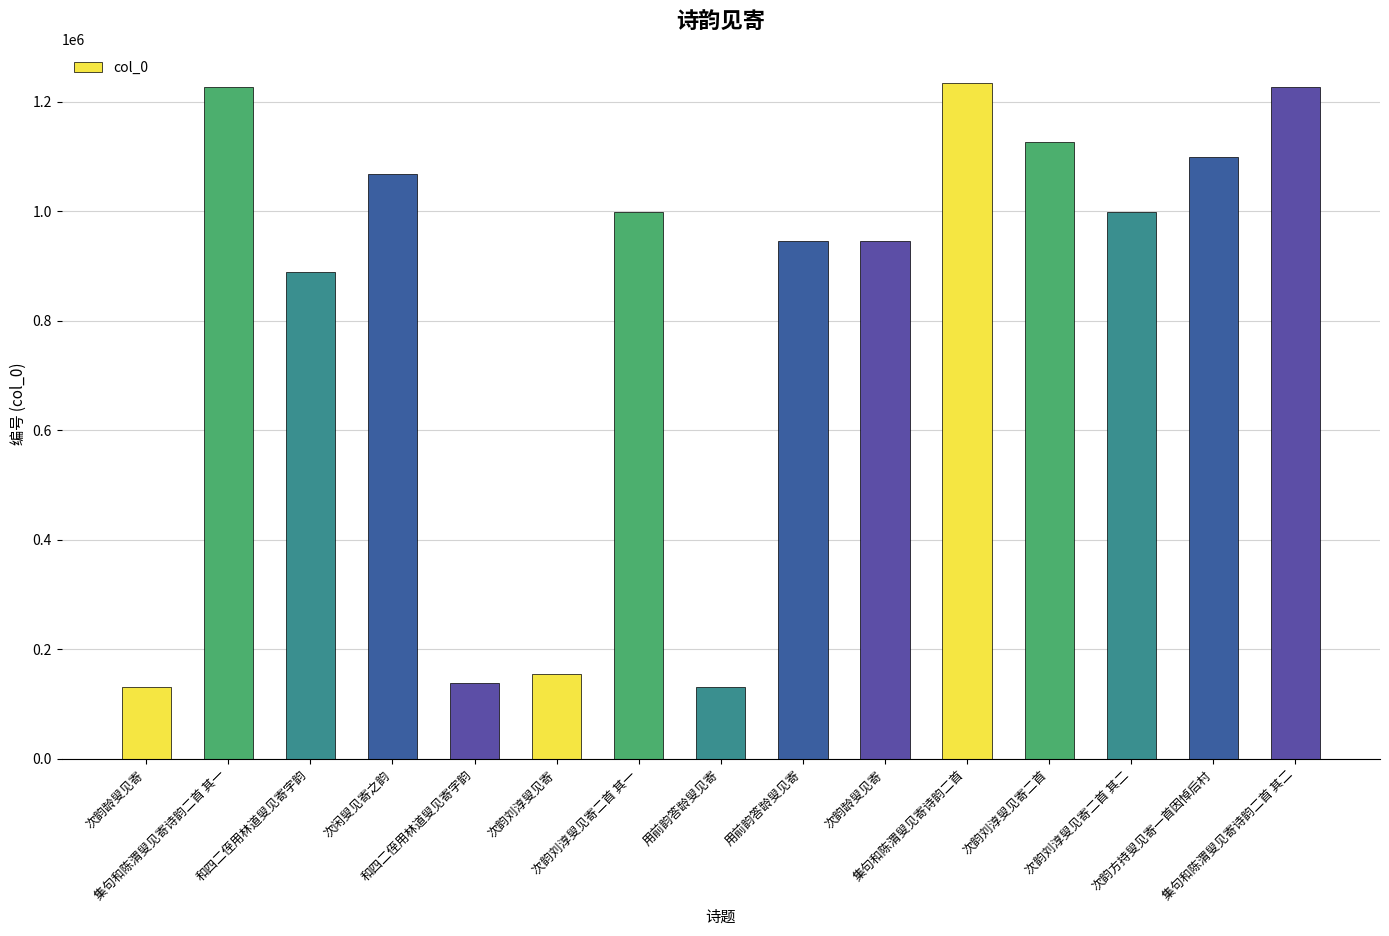

What is the sum of all values?

12316581